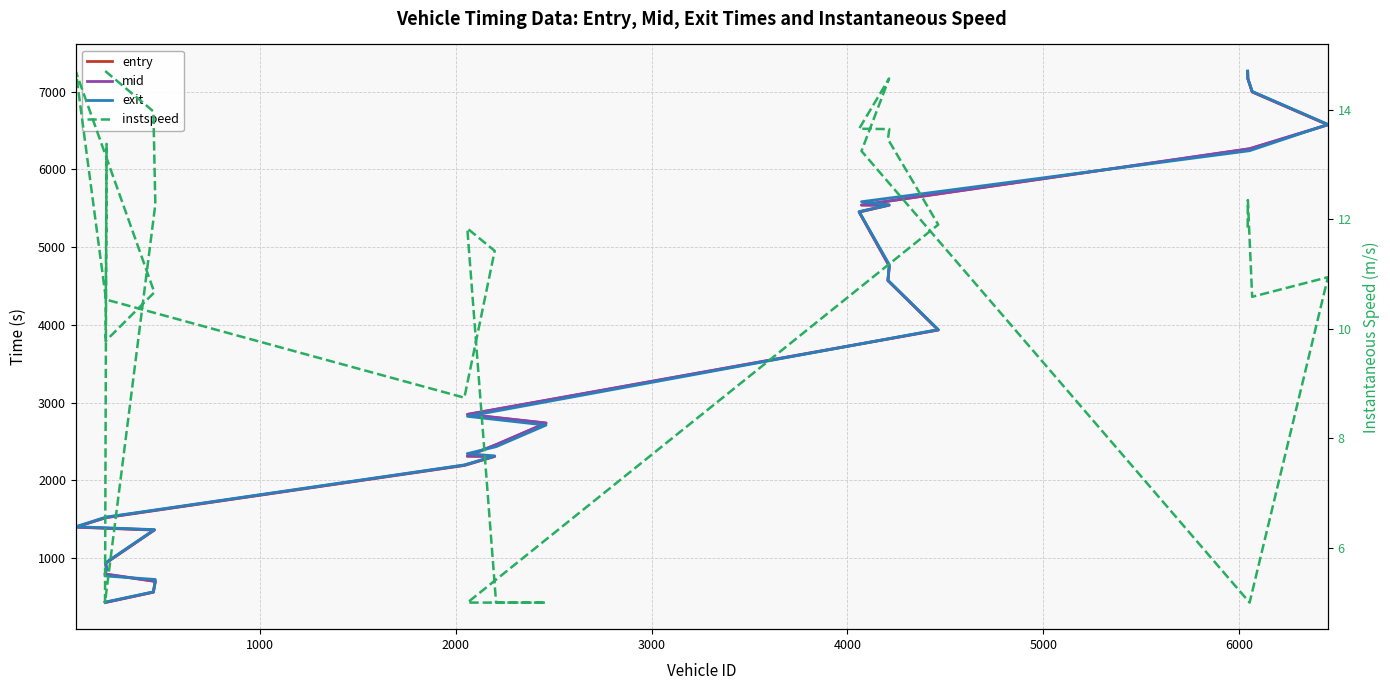

How many interior local peaks does the instspeed series have?

6